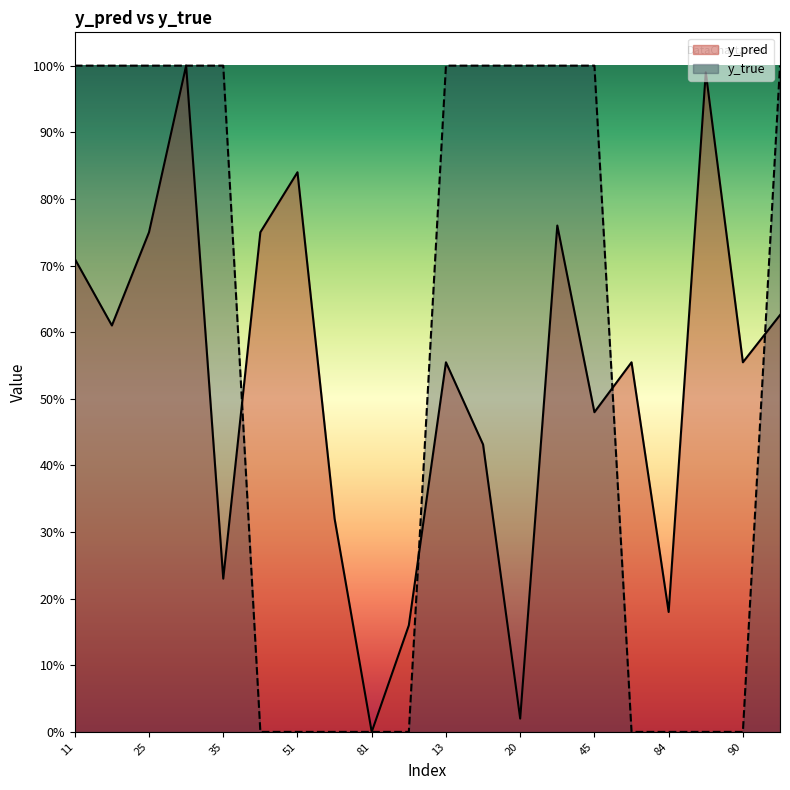

How many lines are shown in the chart?

2